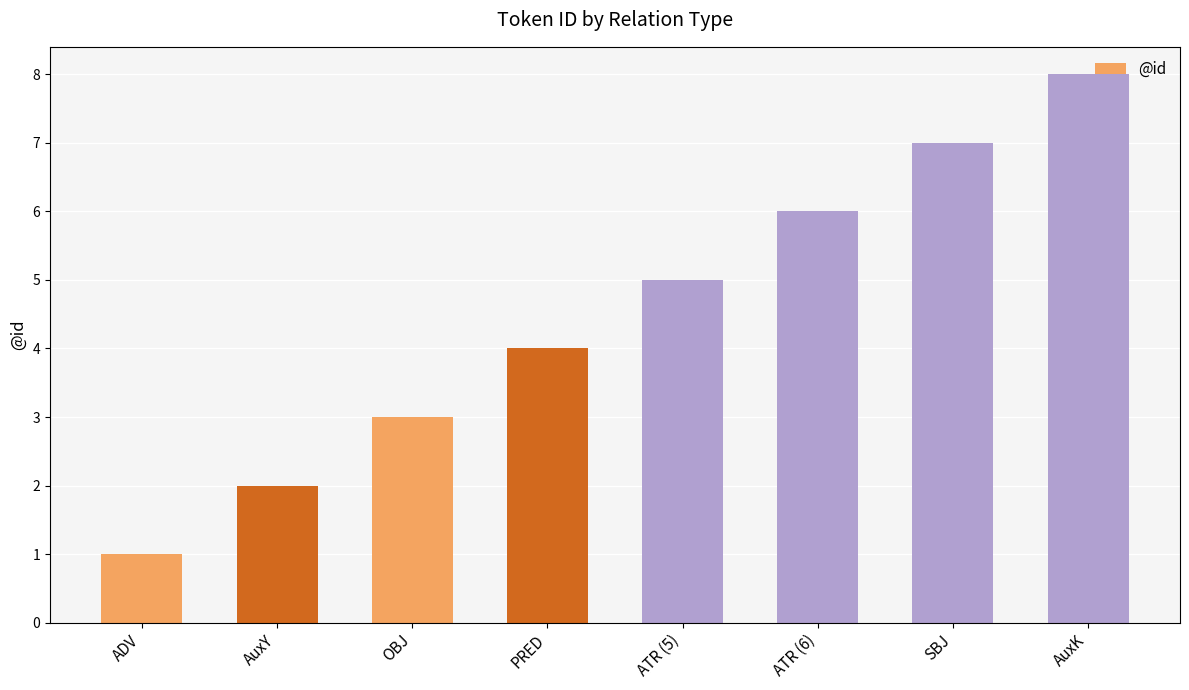

How many distinct data groups are displayed?

1